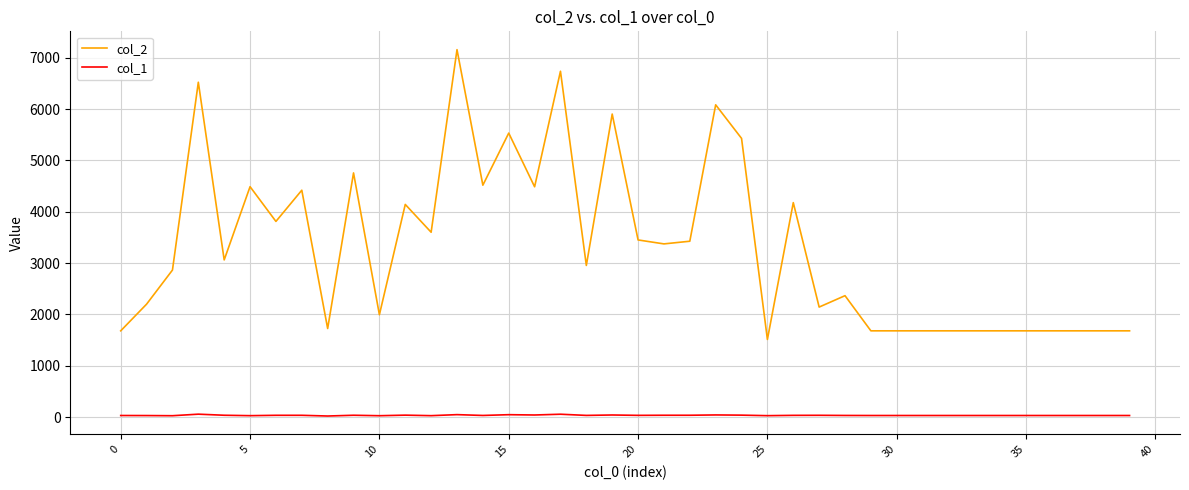

Which series has the widest spread of values?

col_2